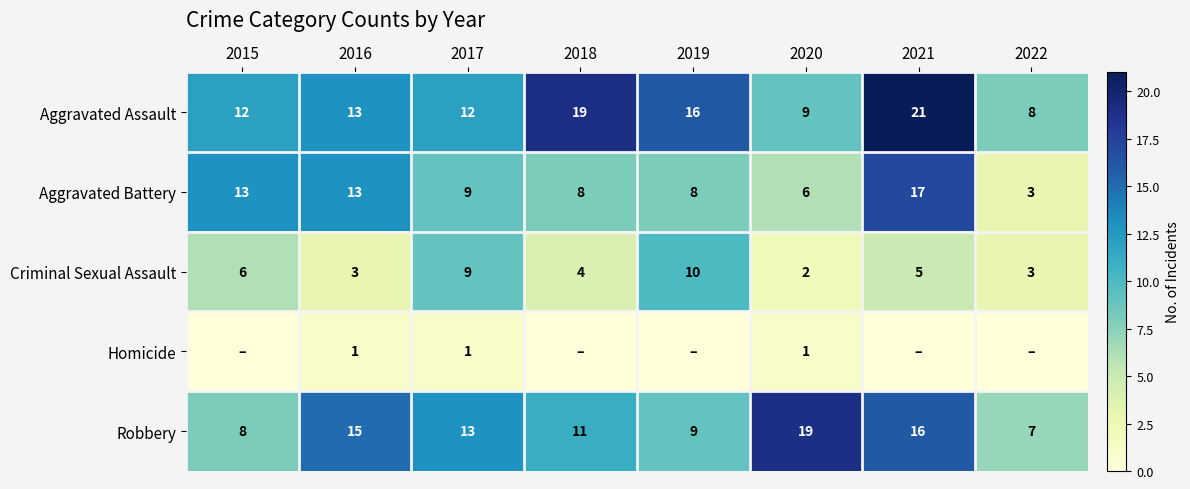

What is the total value across all series at 2021?

59